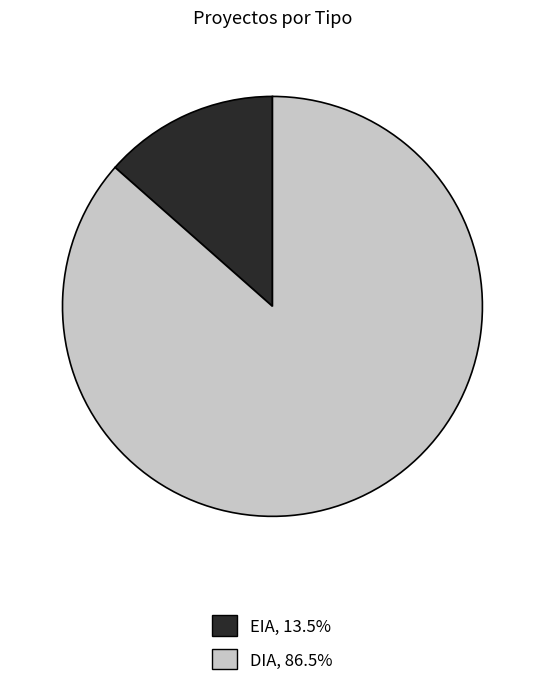

True or false: EIA accounts for 13% of the total.

True